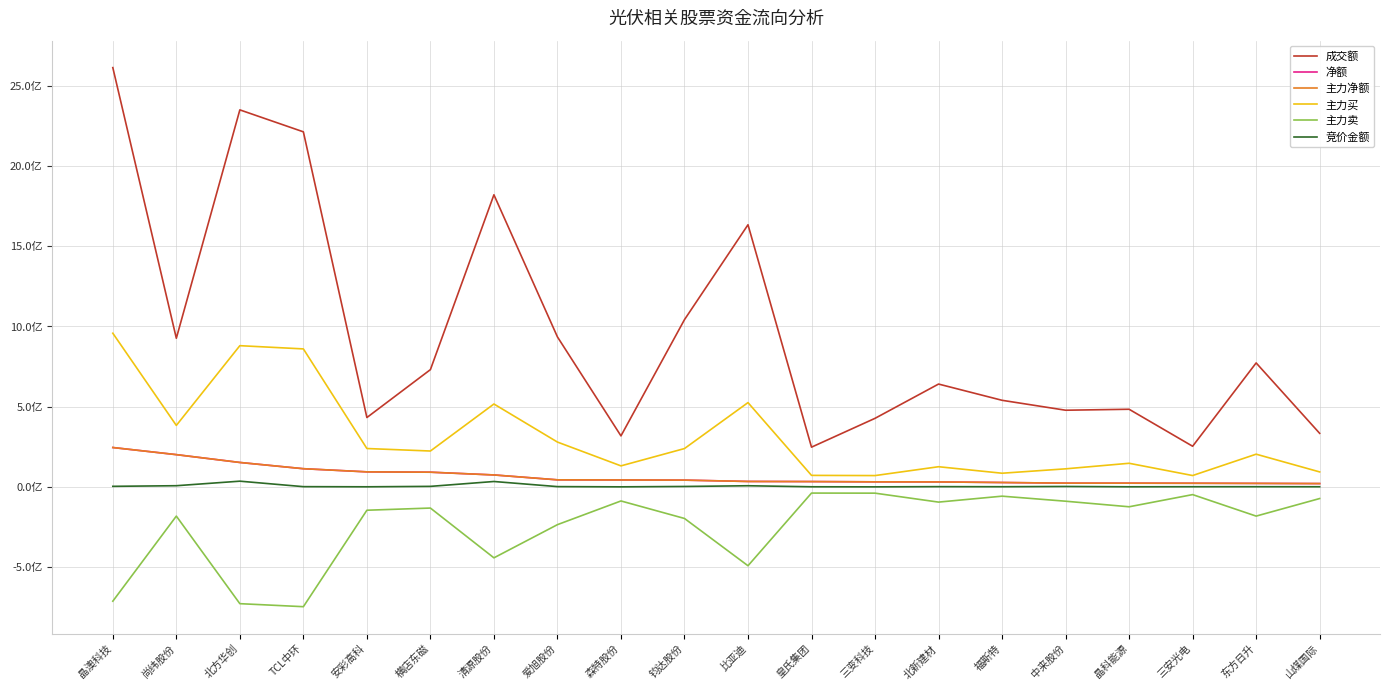

Which has a higher value, 皇氏集团 or TCL中环?

TCL中环